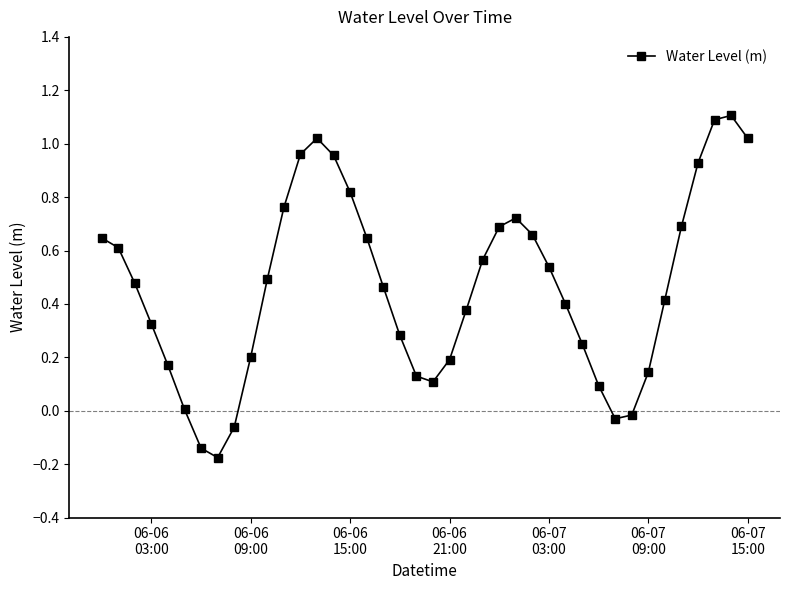

What is the sum of all values?

18.5